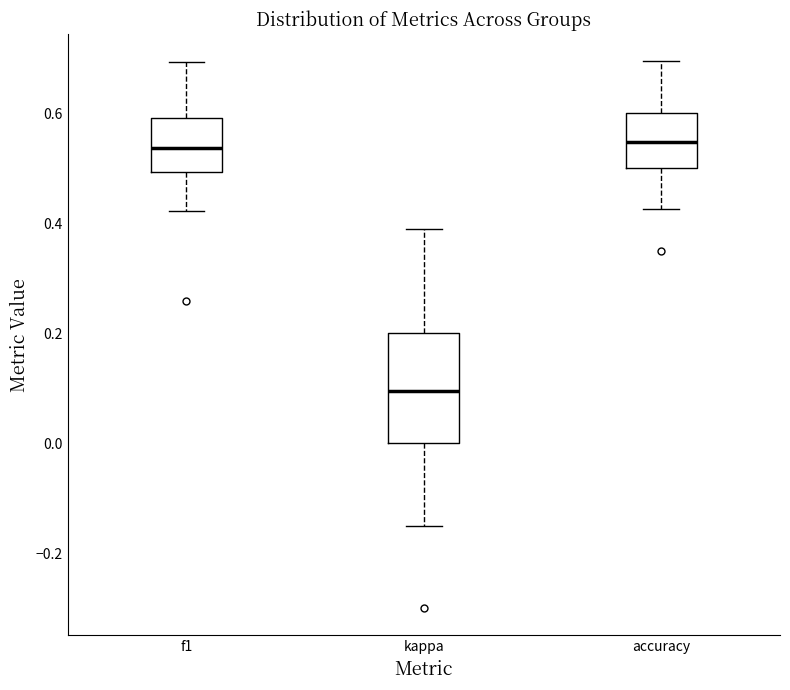

Reading left to right, read every box against the y-axis: the position of its median line, the range the box covers, and the ends of its whiskers. The values are not printed on the chart, so give them approximately, as read against the axis.

f1: median 0.54, box 0.50 to 0.60, whiskers 0.42 to 0.70
kappa: median 0.10, box 0.00 to 0.20, whiskers -0.14 to 0.38
accuracy: median 0.54, box 0.50 to 0.60, whiskers 0.42 to 0.70